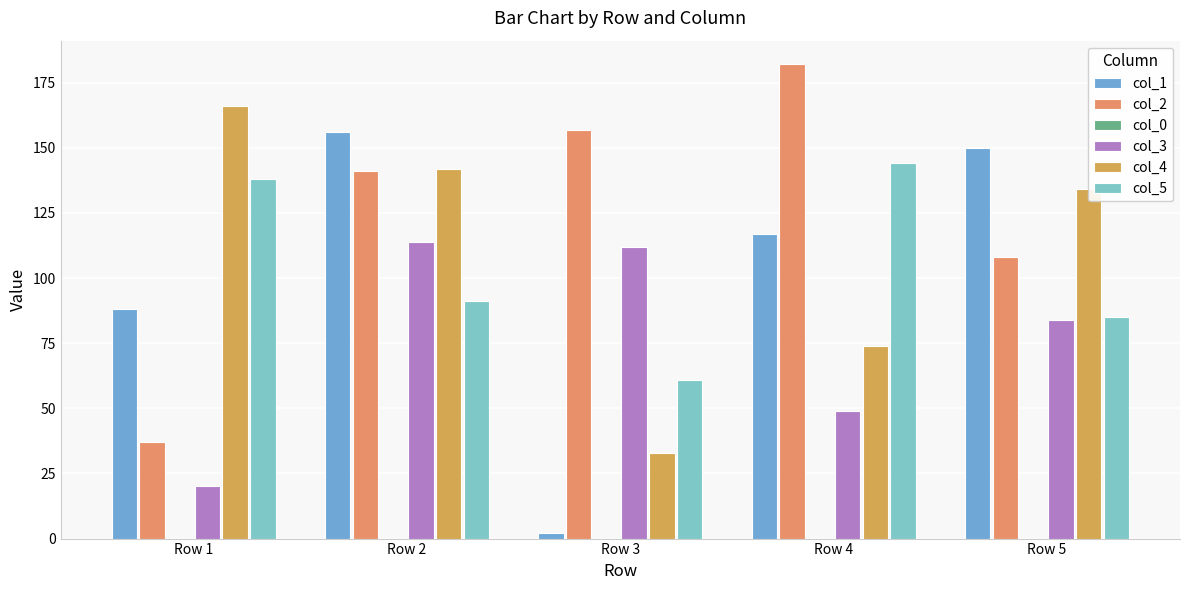

How many values in the col_2 series are below 141?

2